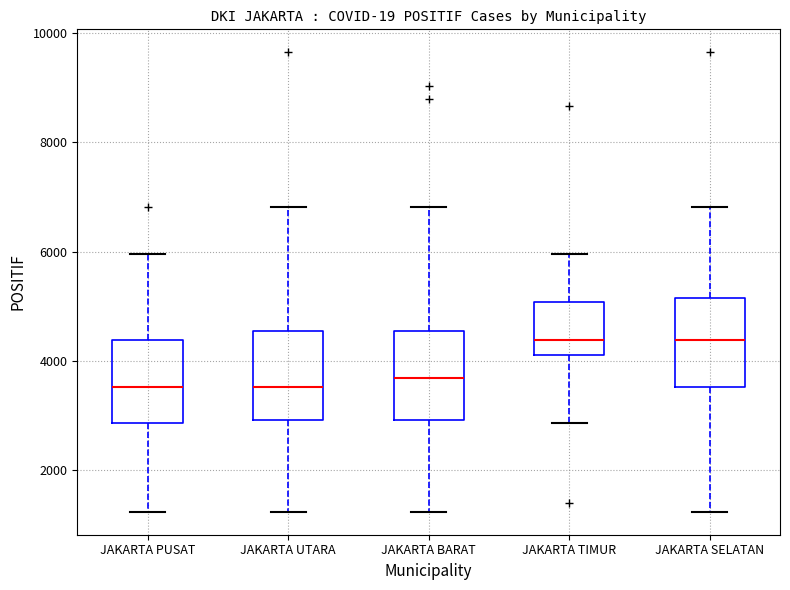

Where does the median line of the box for JAKARTA SELATAN sit on the y-axis? The values are not printed on the chart, so give them approximately, as read against the axis.

4400